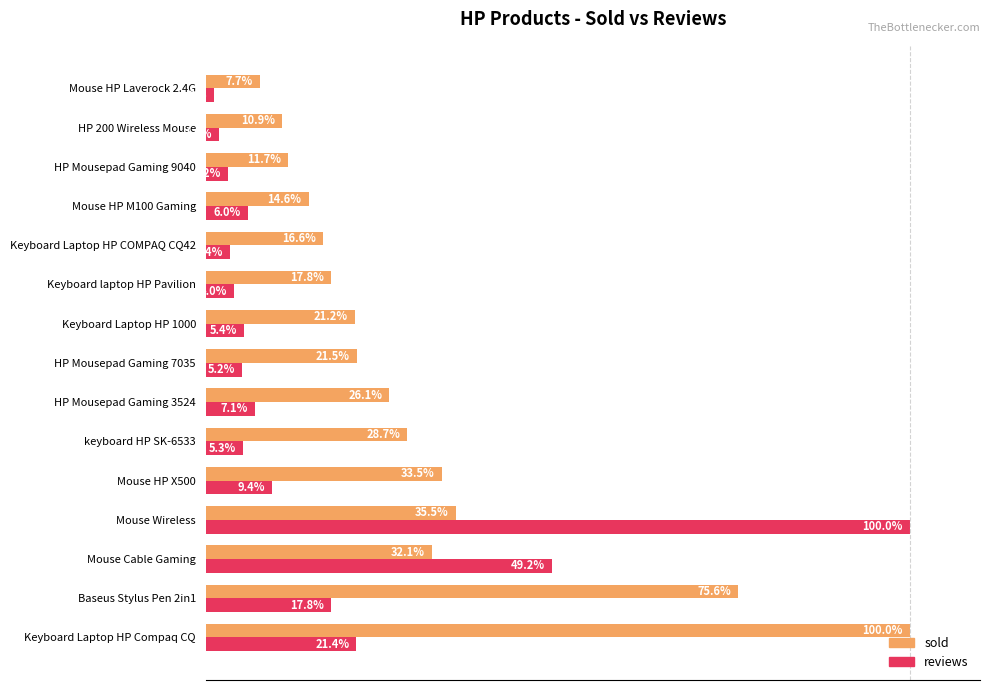

Where is sold nearest to the value 53?

Mouse Wireless